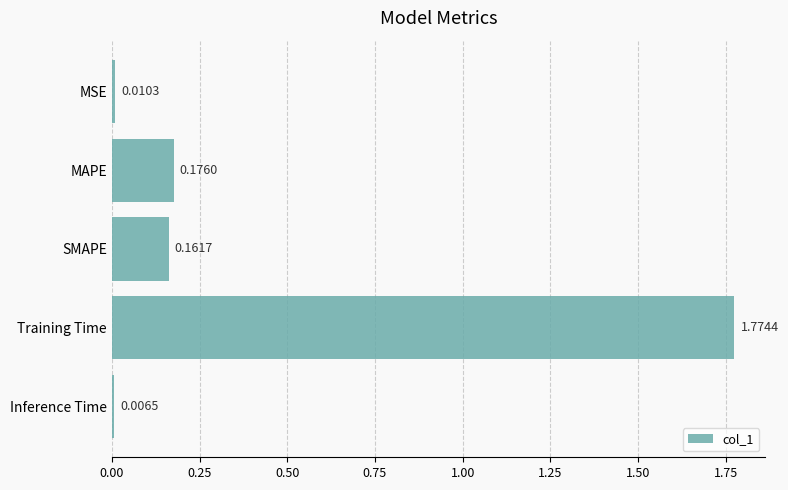

How many data points does each series have?

5